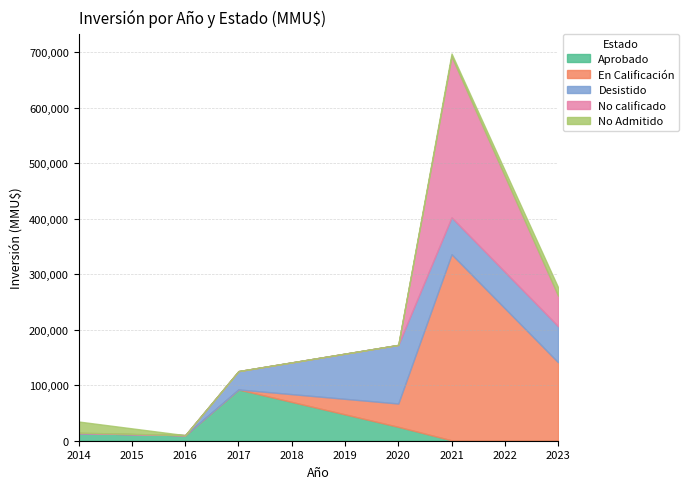

Which category has the highest value in the En Calificación series?

2021